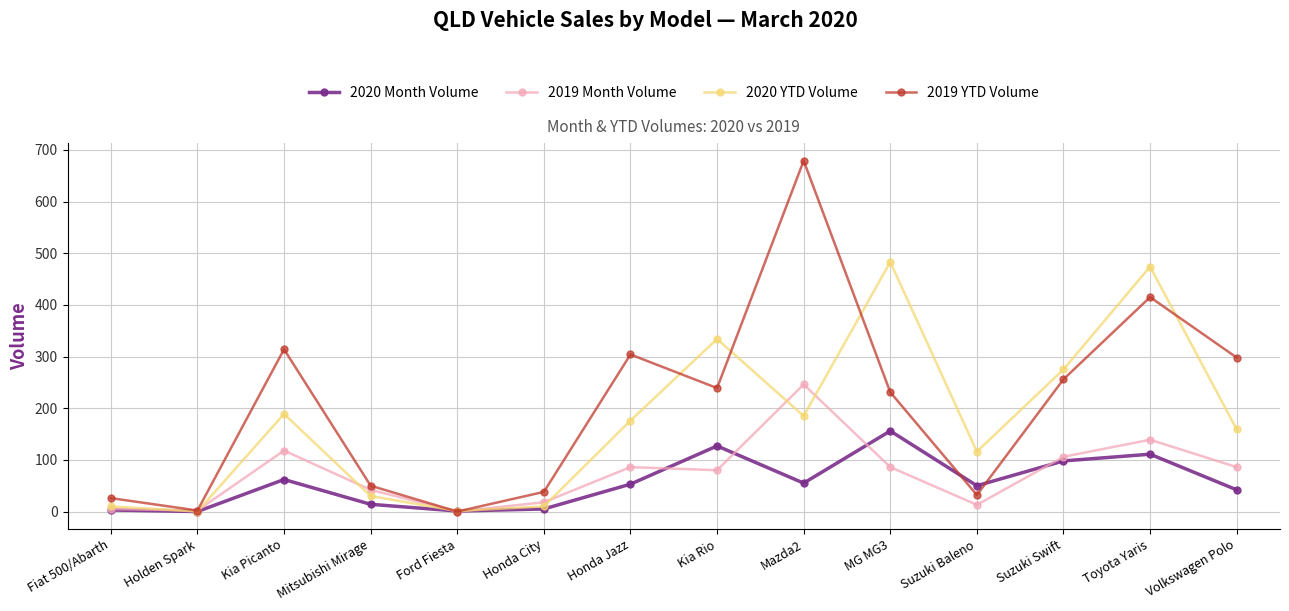

Rank the series at Honda Jazz from lowest to highest value.

2020 Month Volume, 2019 Month Volume, 2020 YTD Volume, 2019 YTD Volume